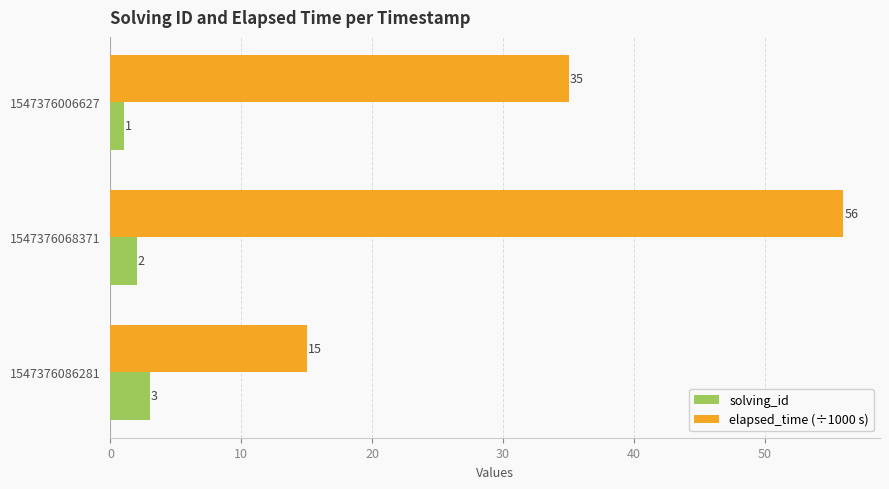

The elapsed_time (÷1000 s) series shows 31 at 1547376068371. True or false?

False